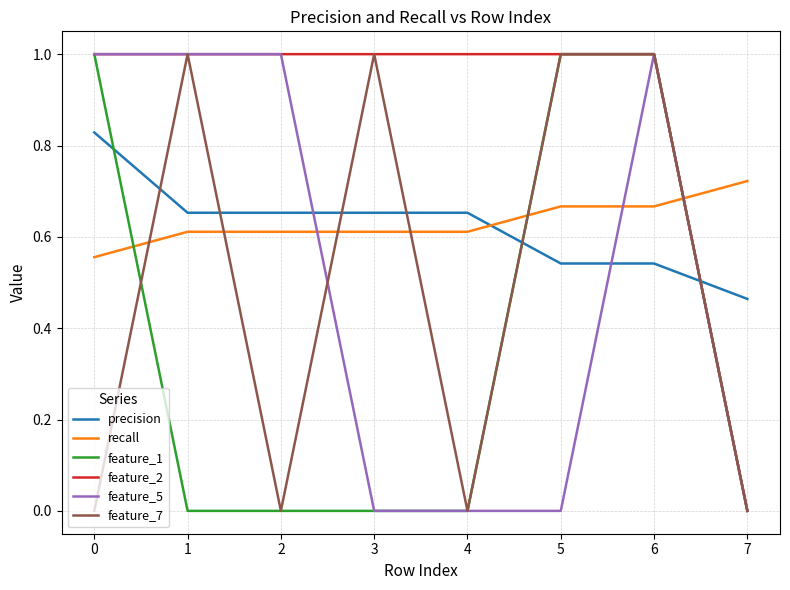

The feature_1 series shows 1.0 at 0. True or false?

True